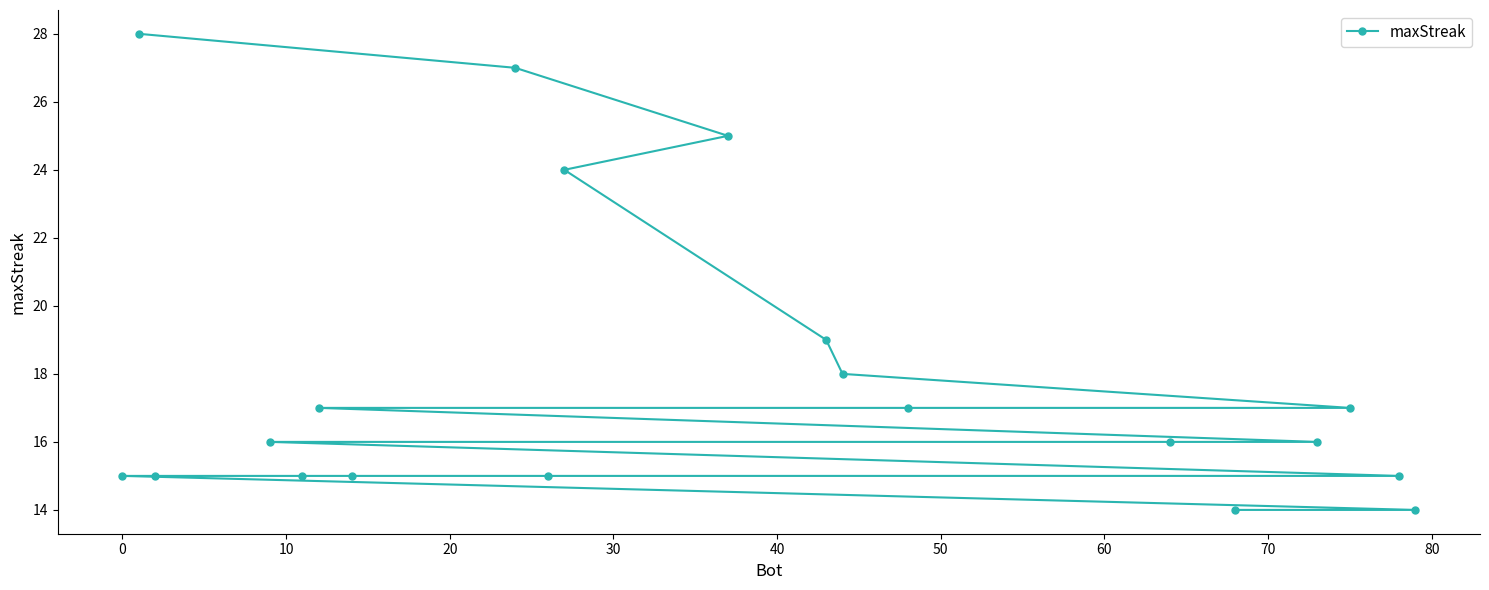

What is the sum of all values?

358